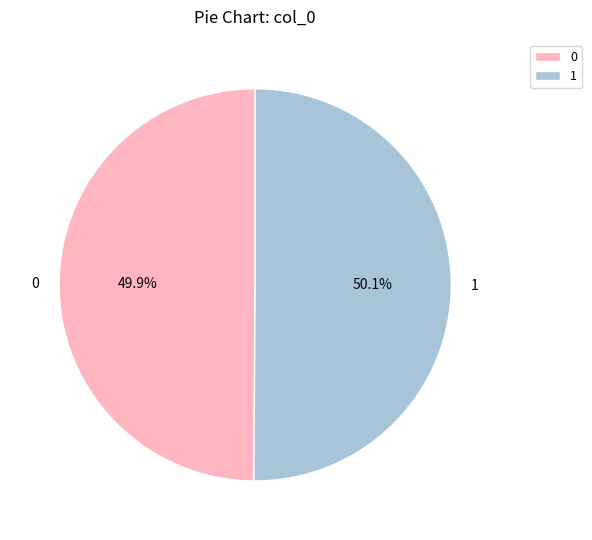

Count the number of slices in the pie.

2